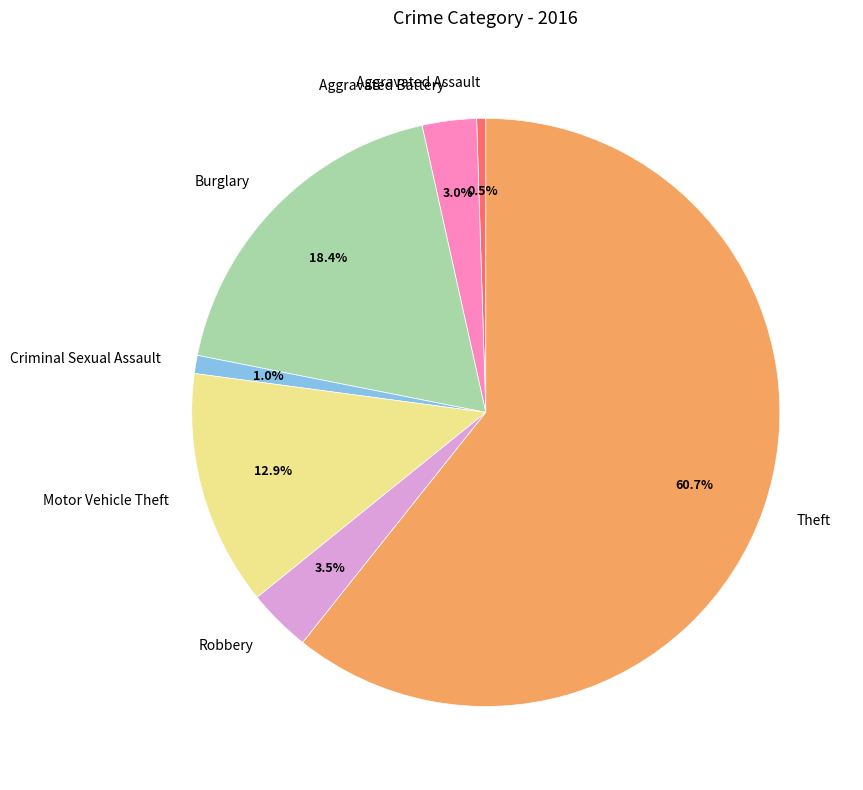

What is the majority slice?

Theft